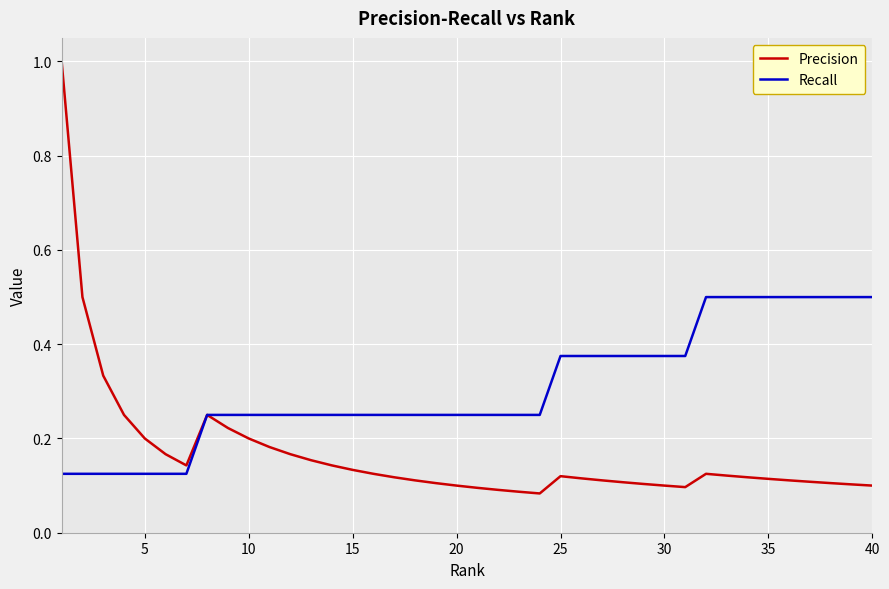

Which series has the largest range (max minus min)?

Precision